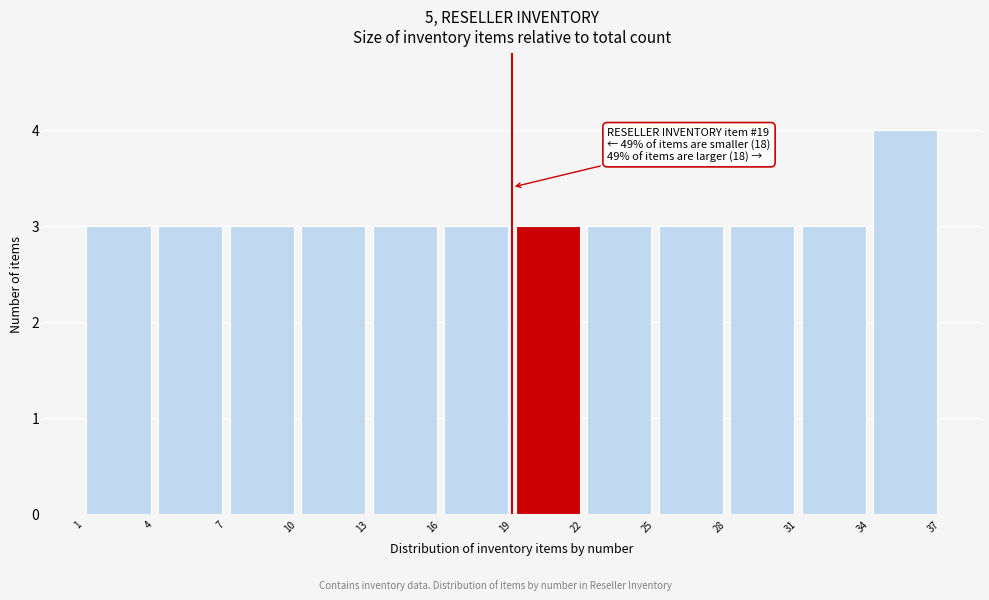

Over which range of the x-axis is the bar tallest?

34 to 37